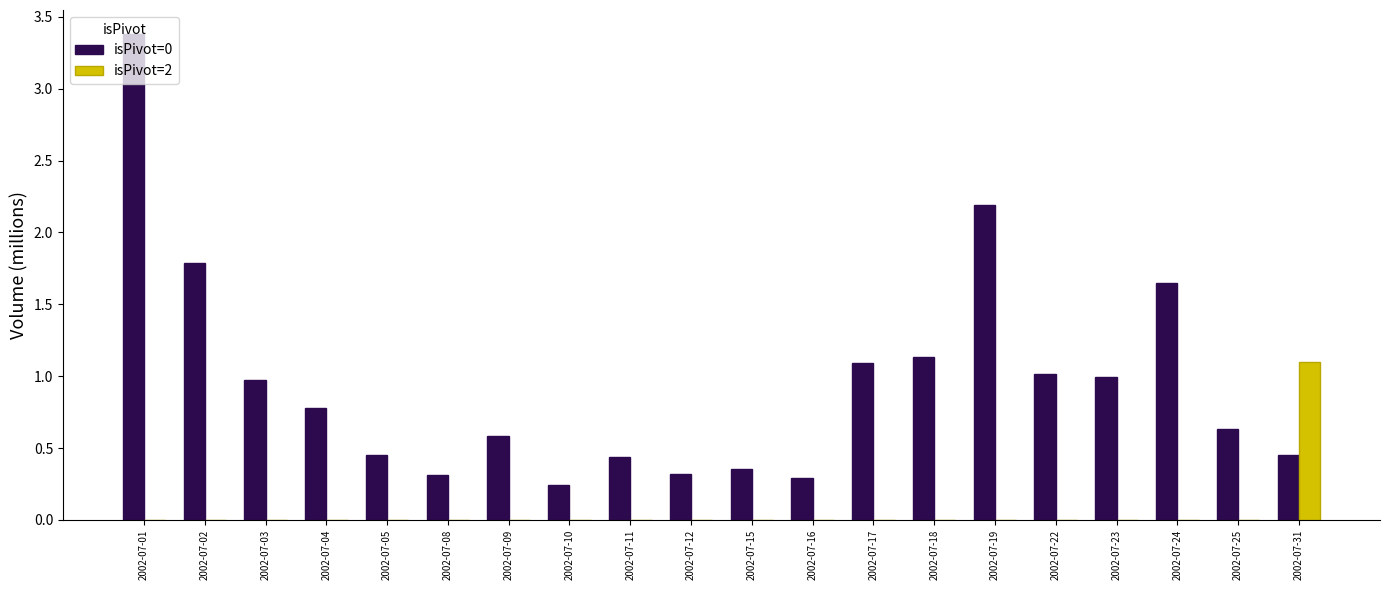

Is it true that isPivot=0 equals 0.5 at 2002-07-17?

False